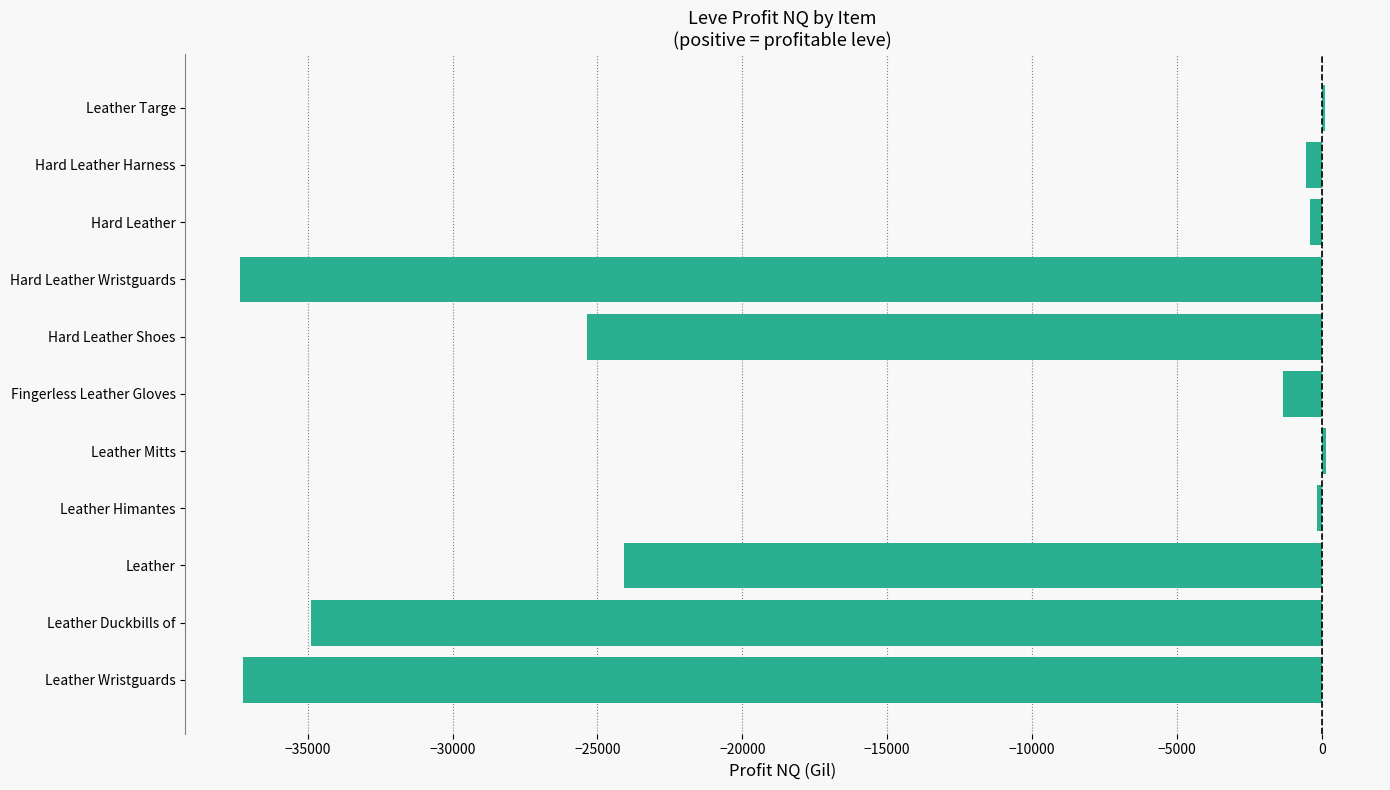

Where is the data nearest to the value -18605?

Leather